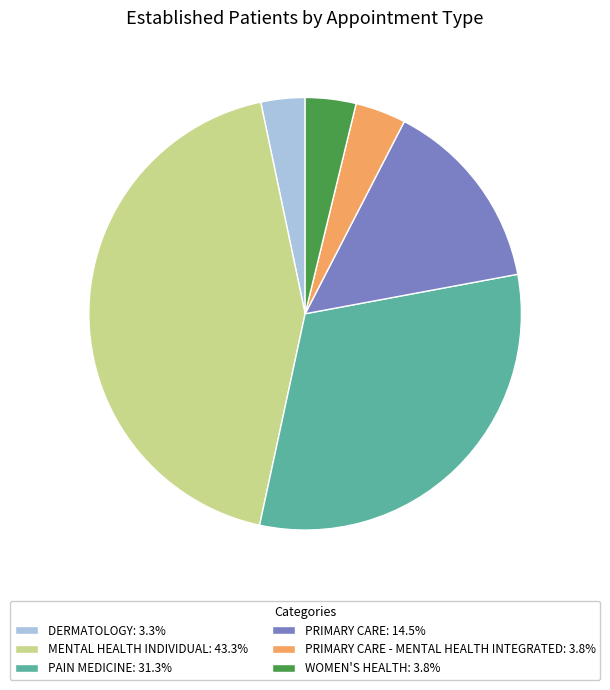

Is there a majority slice in this chart?

No